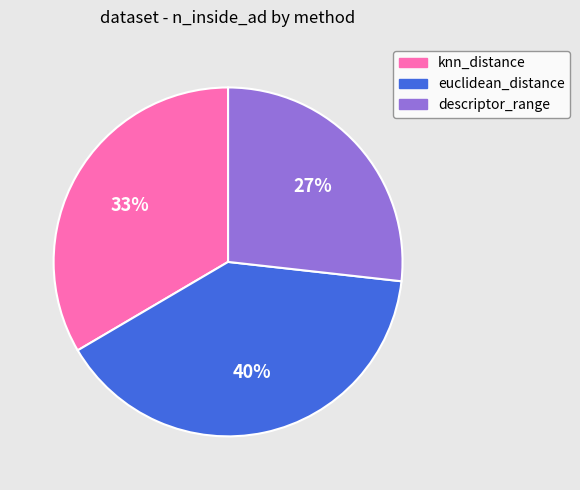

True or false: euclidean_distance accounts for 40% of the total.

True